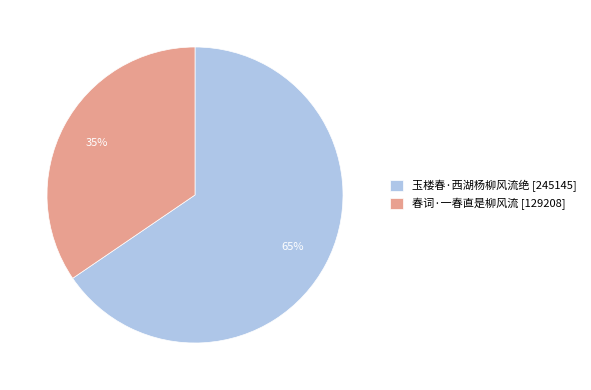

Approximately how many times larger is the value at 春词·一春直是柳风流 compared to 玉楼春·西湖杨柳风流绝?

0.5